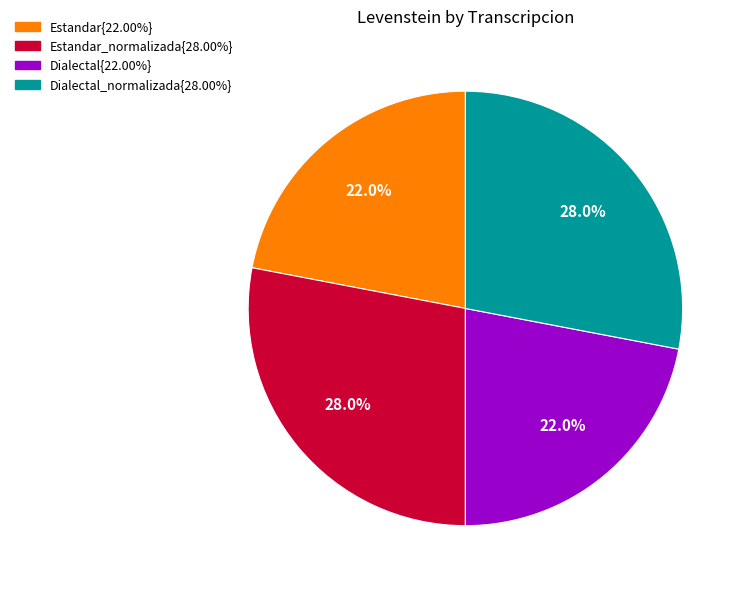

Is there a majority slice in this chart?

No